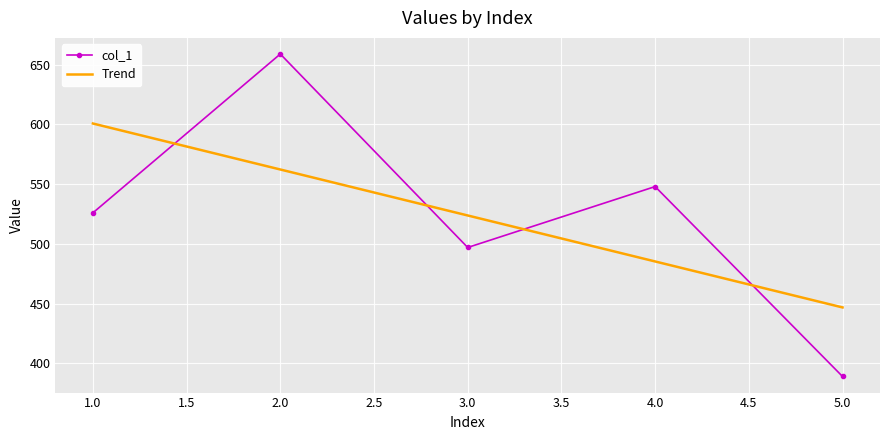

Which category has the highest value in the Trend series?

1.0